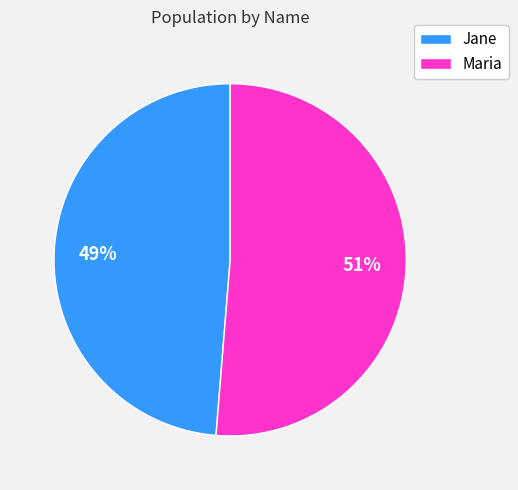

Which slice is the smallest?

Jane